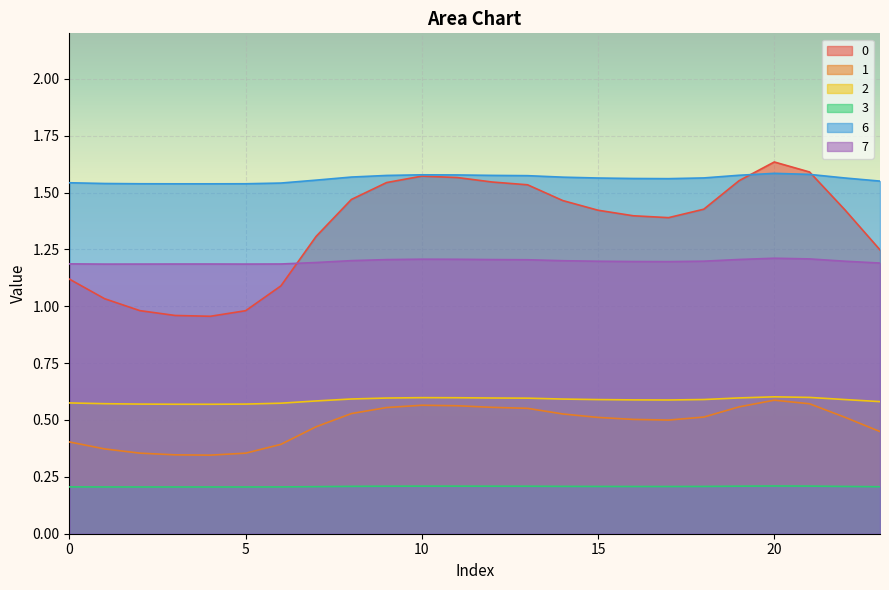

What are all the series names shown in the legend?

0, 1, 2, 3, 6, 7